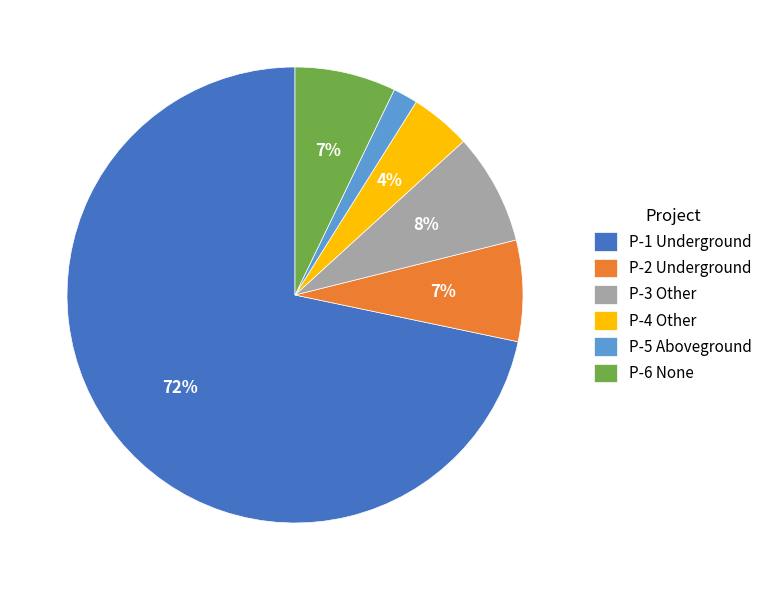

To the nearest percent, what portion does P-1 Underground represent?

72%